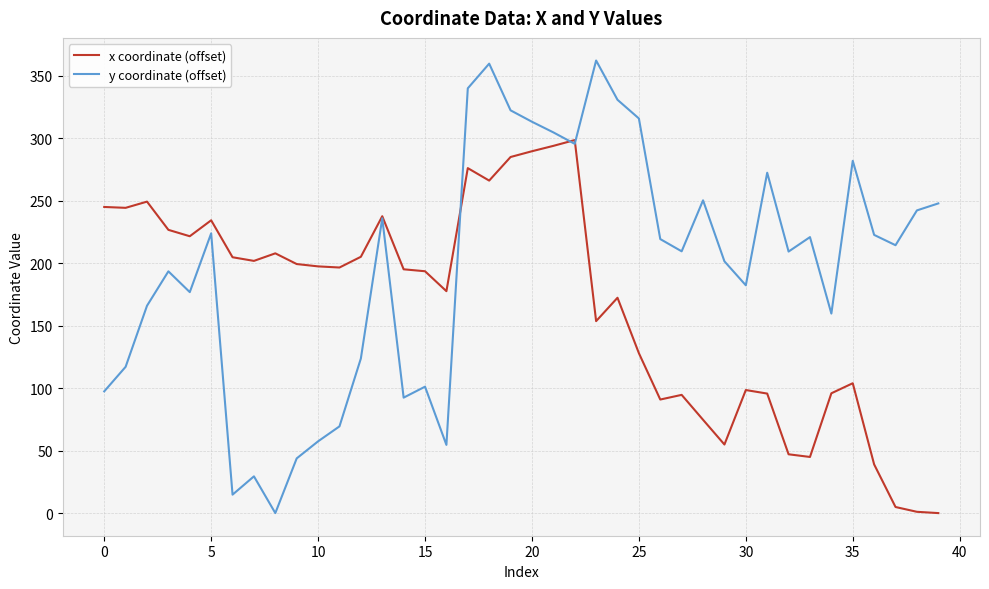

List the series in order of their overall mean, highest first.

y coordinate (offset), x coordinate (offset)